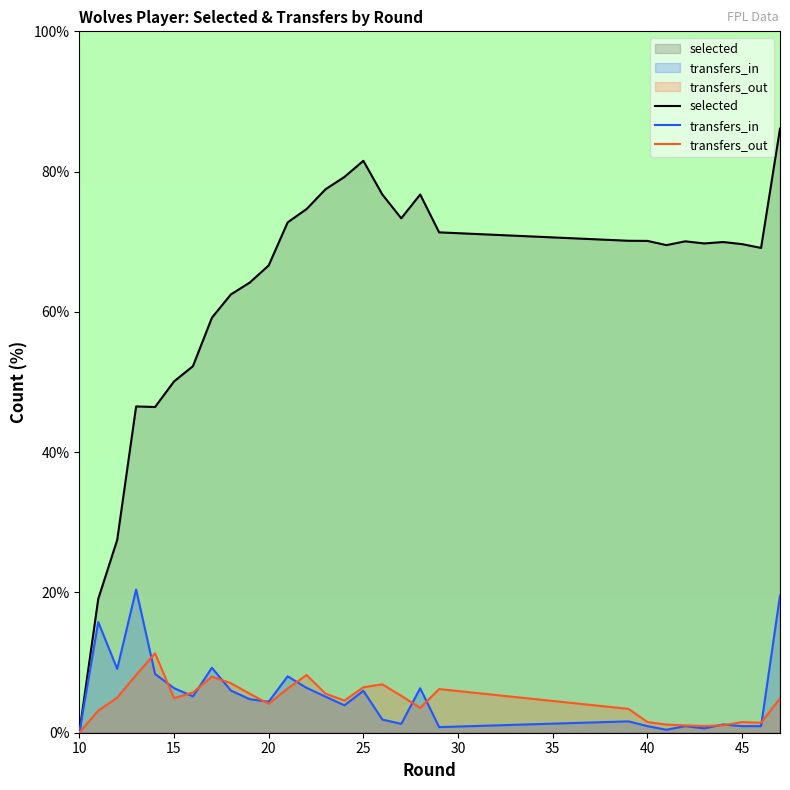

Which series has the largest range (max minus min)?

selected